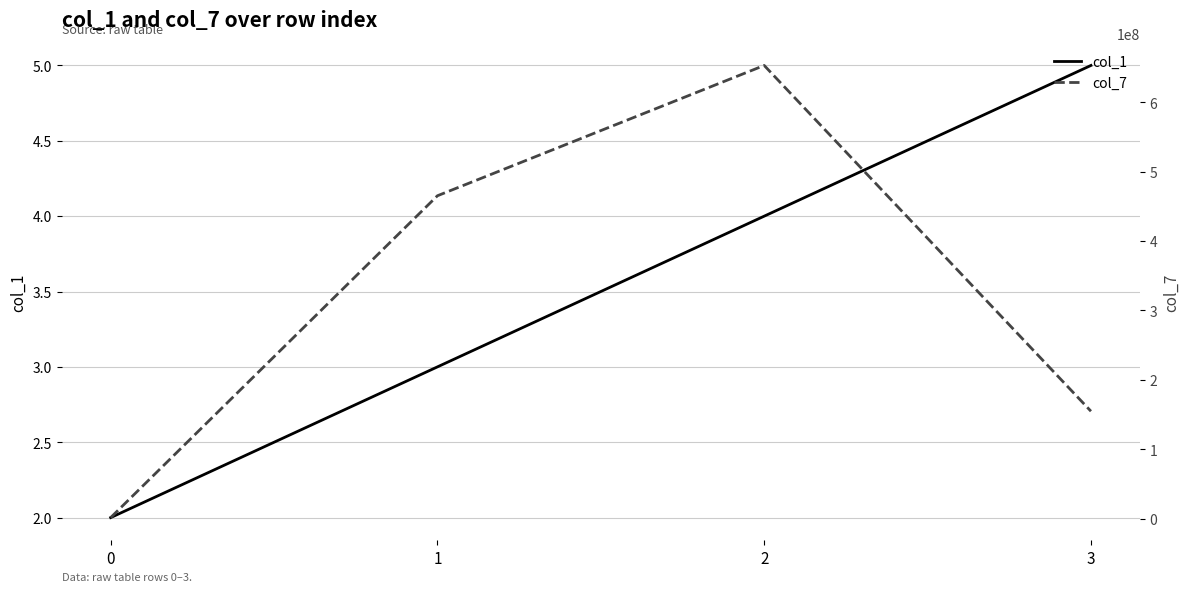

True or false: col_1 and col_7 cross at least once.

False